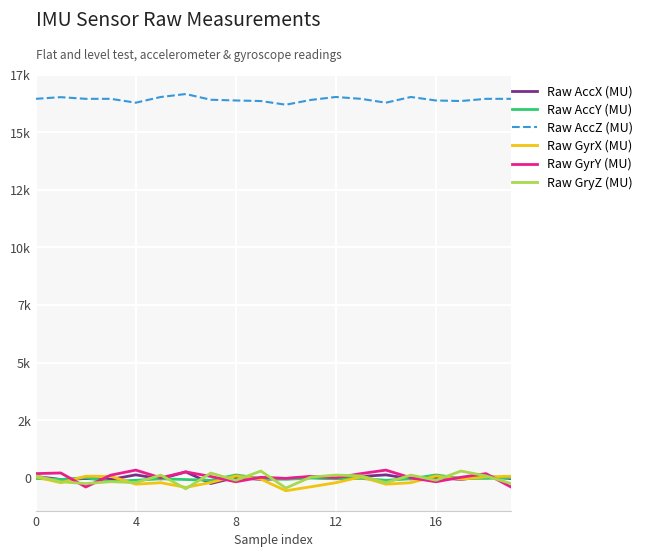

Reading left to right, extract all data points from this chart.

Raw AccX (MU): 48.6	-79.4	-39.4	-79.4	120.6	-55.4	248.6	-255.4	8.6	-79.4	-39.4	8.6	-39.4	48.6	120.6	-55.4	8.6	-79.4	48.6	-39.4
Raw AccY (MU): -34.6	-82.6	-2.6	-170.6	-114.6	-50.6	-82.6	-114.6	117.4	-34.6	-74.6	-18.6	-50.6	-34.6	-114.6	-50.6	117.4	-34.6	-34.6	-2.6
Raw AccZ (MU): 16457.9	16529.9	16457.9	16457.9	16289.9	16537.9	16665.9	16417.9	16385.9	16361.9	16201.9	16409.9	16537.9	16457.9	16289.9	16537.9	16385.9	16361.9	16457.9	16457.9
Raw GyrX (MU): 32.9	-223.1	61.9	54.9	-286.1	-221.1	-424.1	-211.1	70.9	-65.1	-570.1	-398.1	-221.1	32.9	-286.1	-221.1	70.9	-65.1	32.9	61.9
Raw GyrY (MU): 174.0	203.0	-407.0	108.0	327.0	-8.0	250.0	49.0	-180.0	15.0	-32.0	57.0	-8.0	174.0	327.0	-8.0	-180.0	15.0	174.0	-407.0
Raw GryZ (MU): 76.5	-181.5	-258.5	-176.5	-218.5	109.5	-483.5	198.5	-114.5	285.5	-452.5	23.5	109.5	76.5	-218.5	109.5	-114.5	285.5	76.5	-258.5